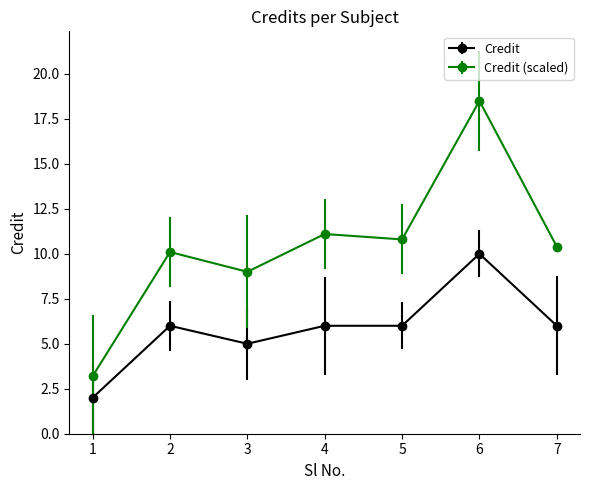

Where is the first local minimum for Credit?

3